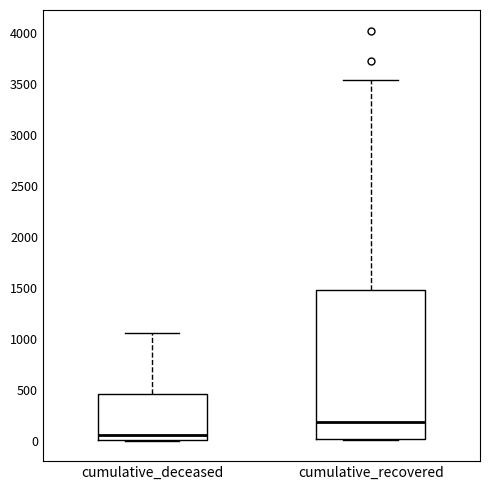

Reading left to right, transcribe this box plot: for each box, give where its median line is, the range the box spans, and where its two whiskers end, as read against the y-axis. The values are not printed on the chart, so give them approximately, as read against the axis.

cumulative_deceased: median 50, box 0 to 450, whiskers 0 to 1050
cumulative_recovered: median 200, box 0 to 1500, whiskers 0 to 3550